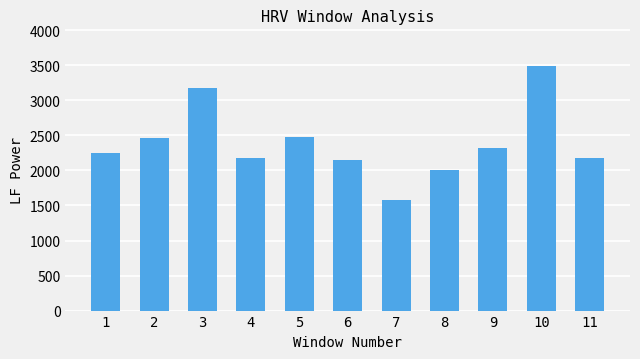

How many series are shown in this chart?

1